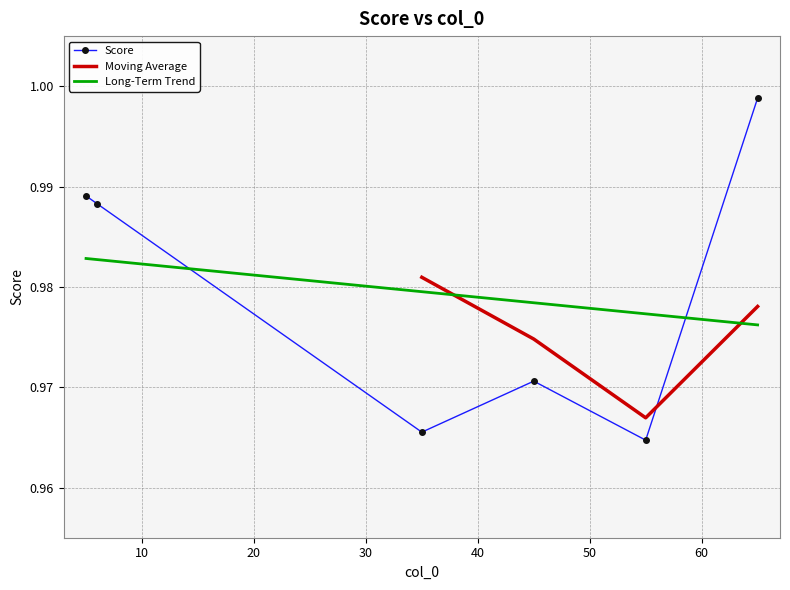

How many interior local peaks (higher than both neighbors) does the data have?

1